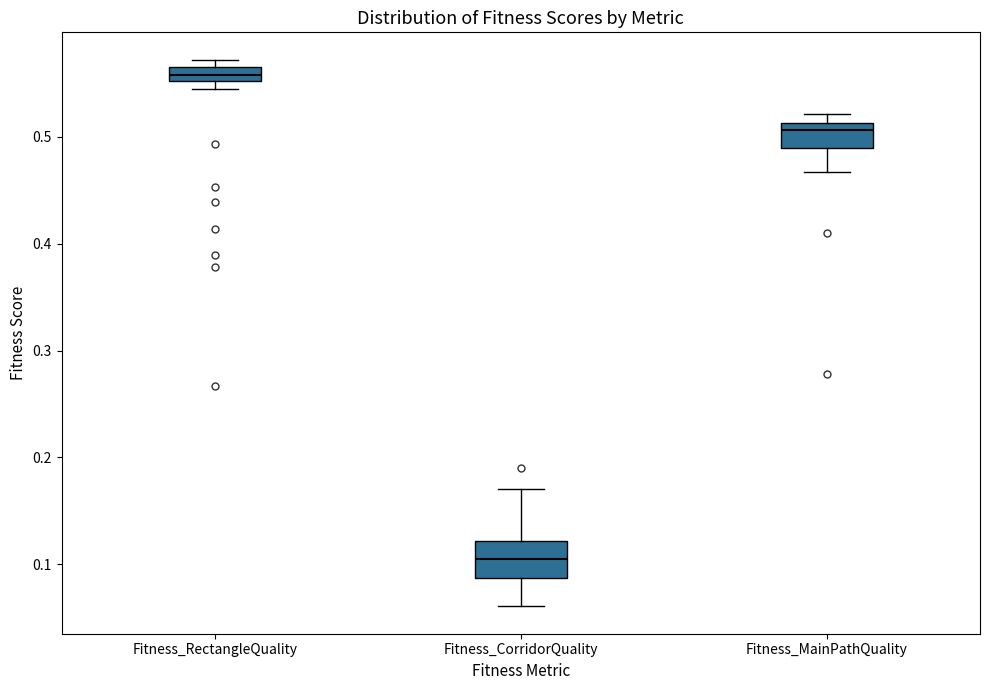

Which box is the tallest, from its lower edge to its upper edge?

Fitness_CorridorQuality